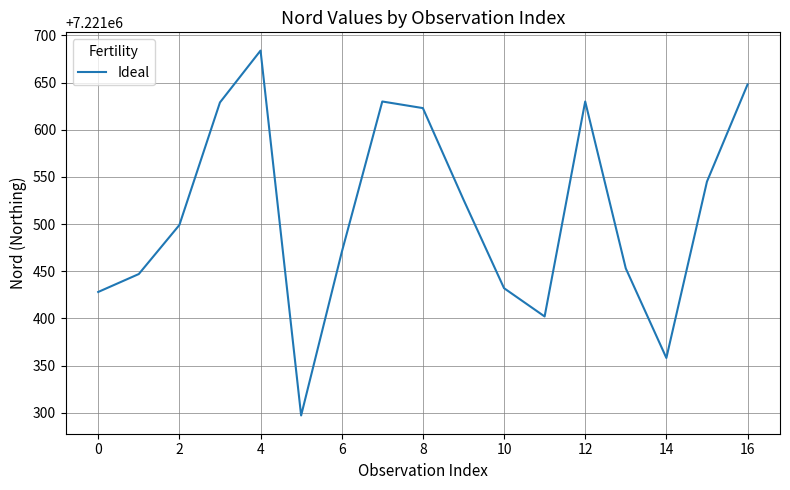

What is the minimum value shown in the chart?

7221297